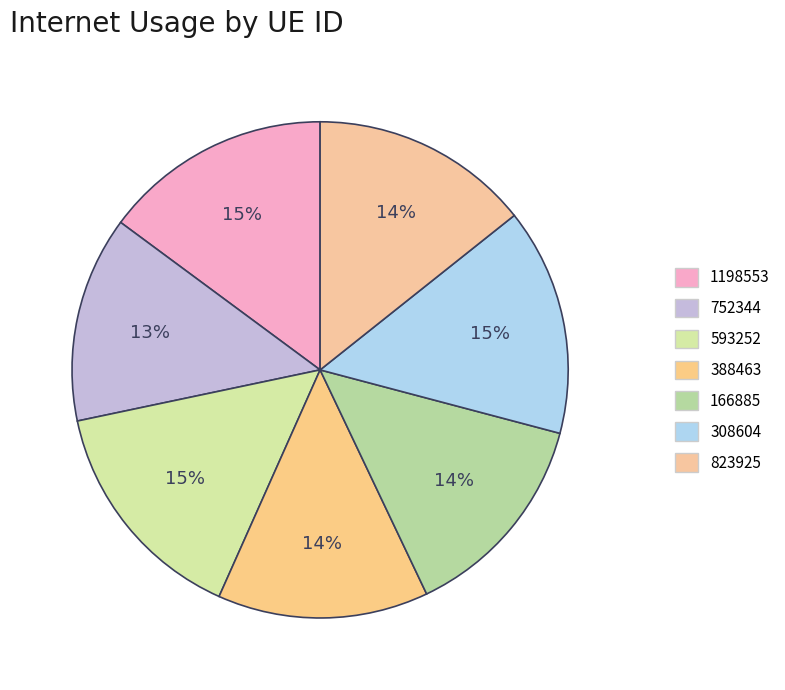

Is 823925 the majority of the pie?

No